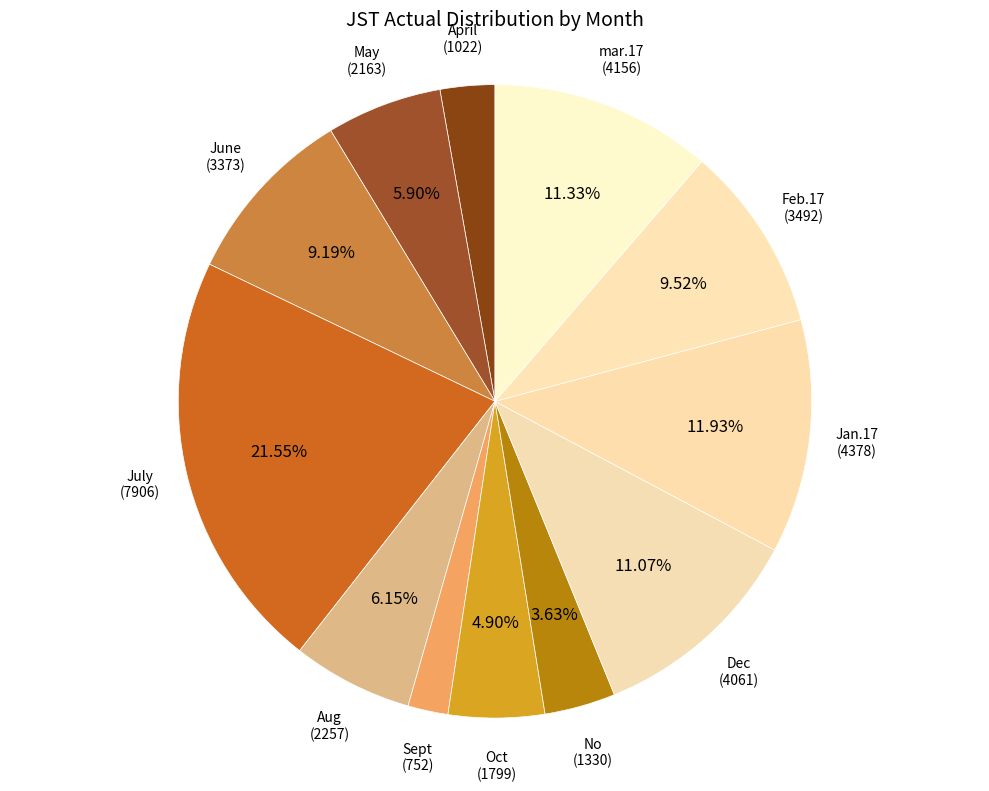

What is the smallest slice in the pie chart?

Sept